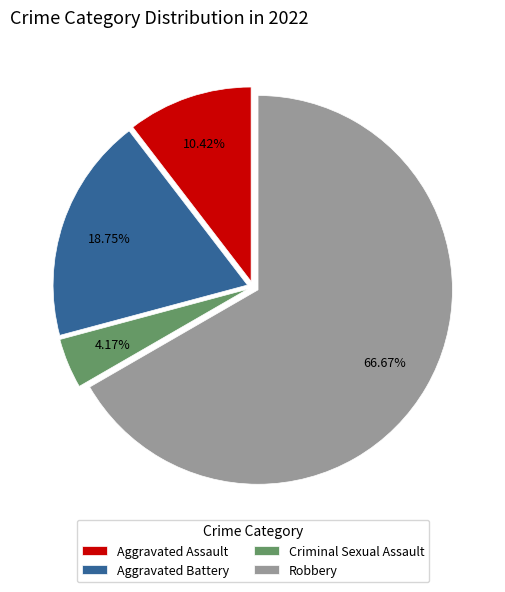

Rank the categories by value from lowest to highest.

Criminal Sexual Assault, Aggravated Assault, Aggravated Battery, Robbery